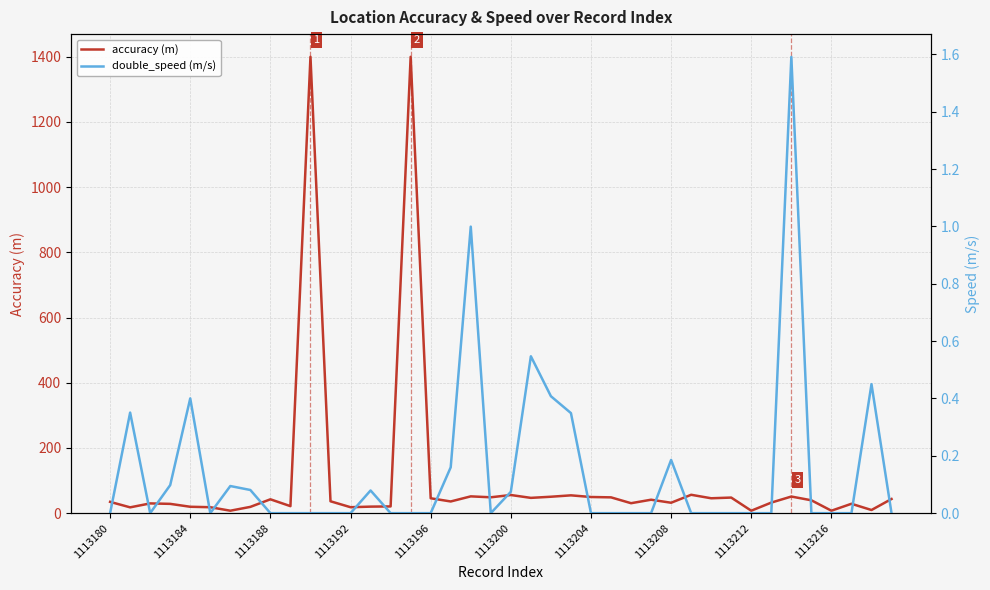

Where is accuracy (m) nearest to the value 703?

29